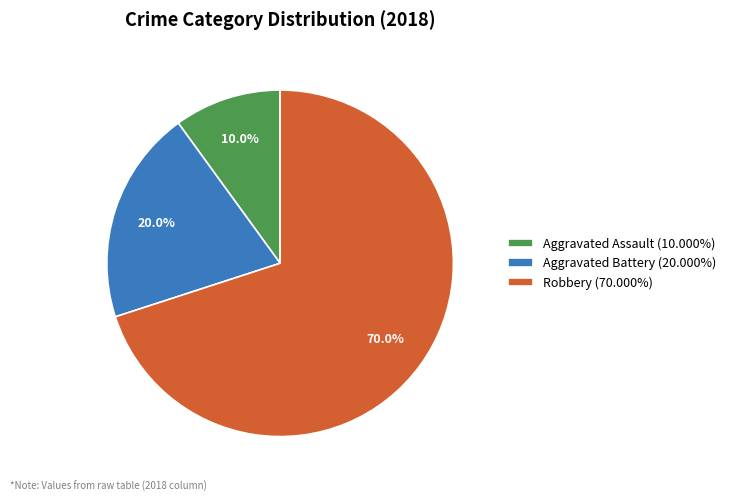

Approximately how many times larger is the value at Aggravated Assault compared to Robbery?

0.1